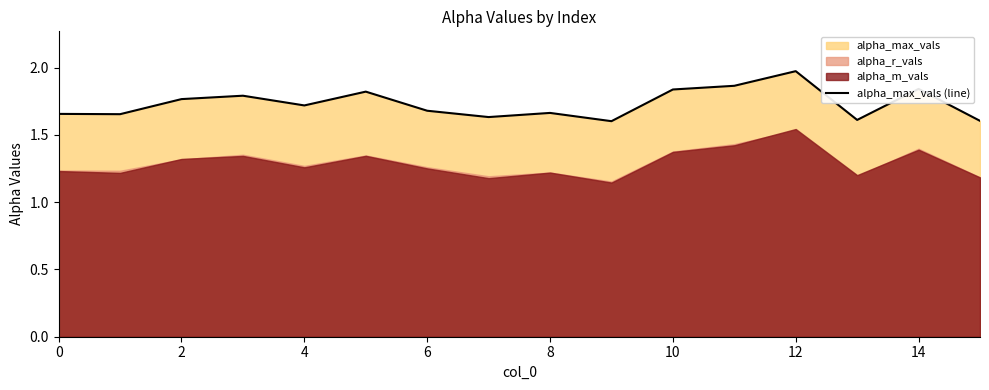

True or false: alpha_max_vals (line) has a value of 1.1 at 2.

False